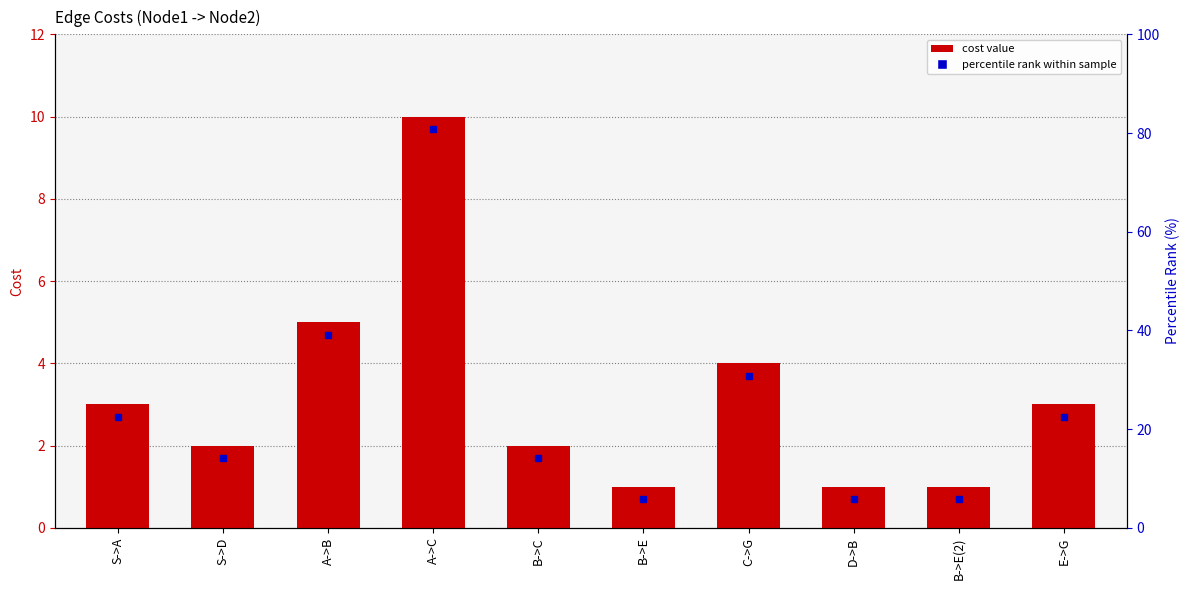

Where does the data first go above 3?

A->B